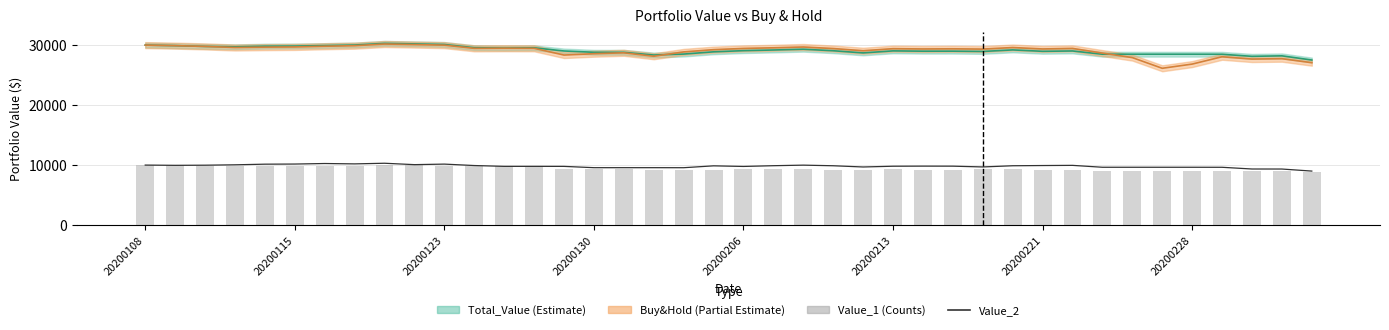

Is it true that Buy&Hold_Total equals 29345.7 at 26?

True